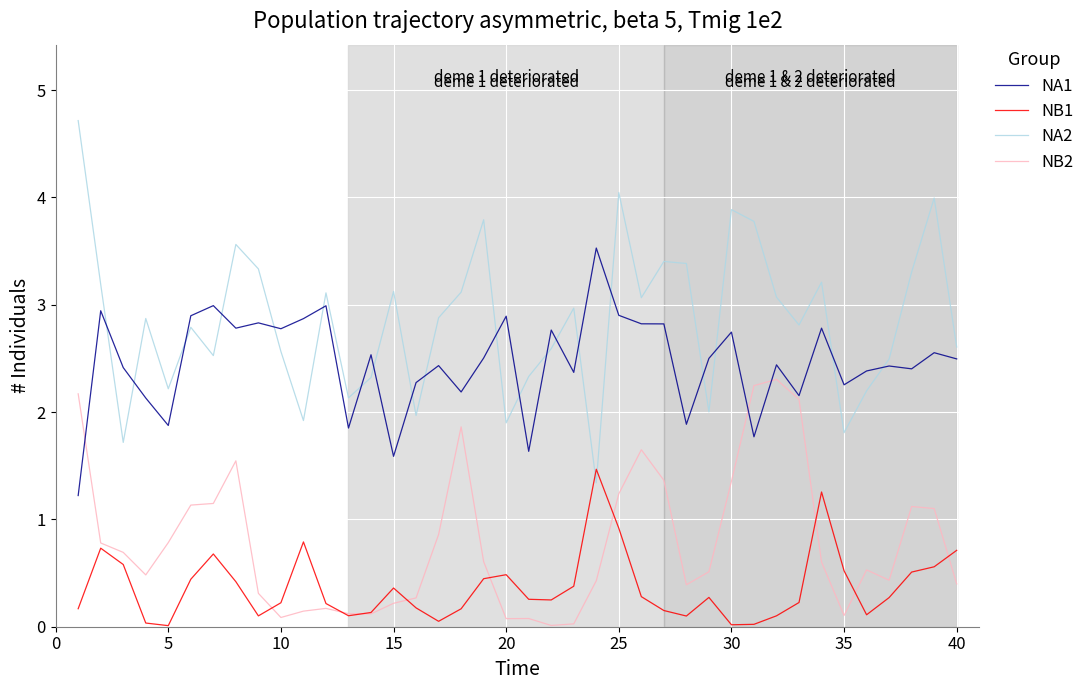

List the series in order of their overall mean, lowest first.

NB1, NB2, NA1, NA2